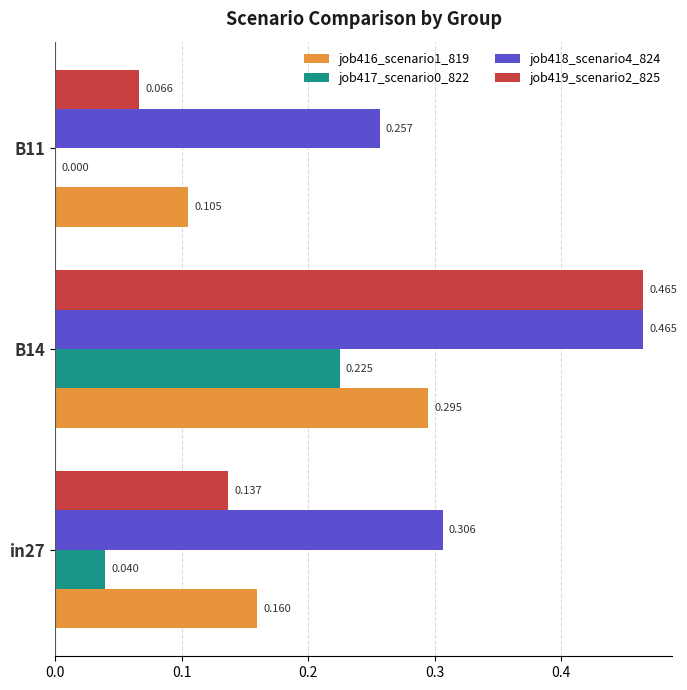

Count the number of data series in this chart.

4